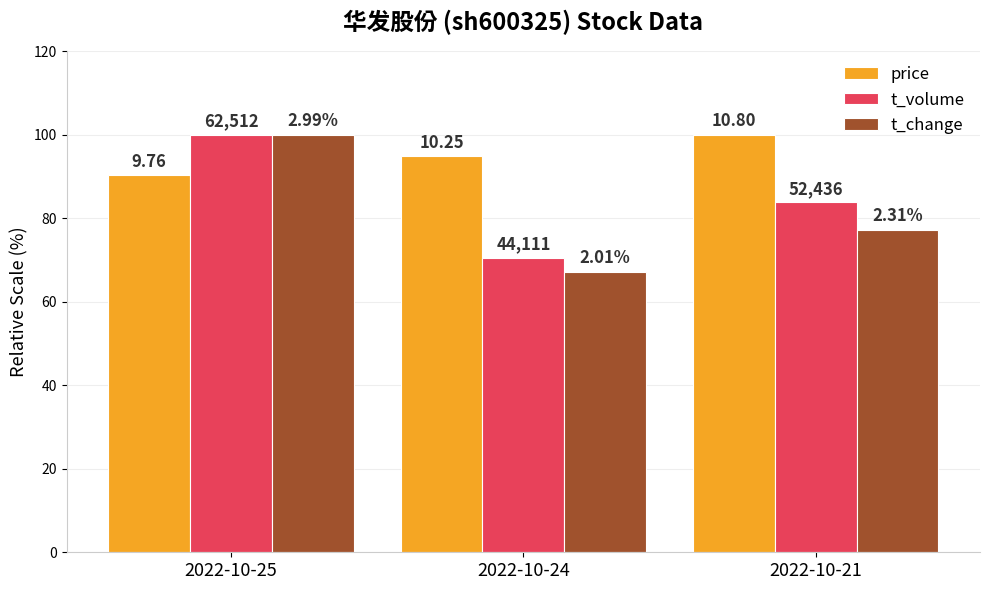

What is the maximum value shown in the chart?

100.0